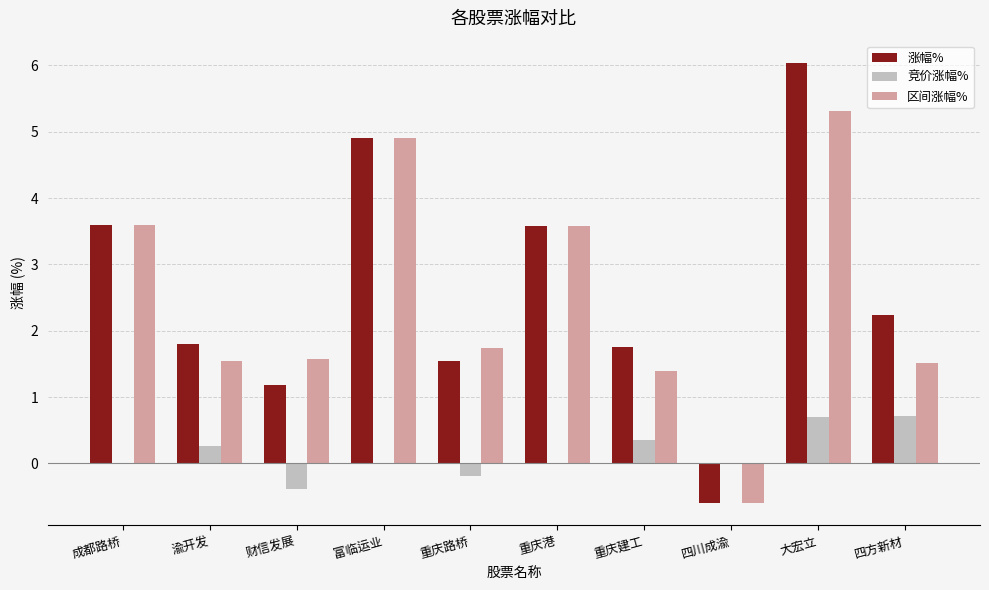

Which category has the highest value in the 涨幅% series?

大宏立